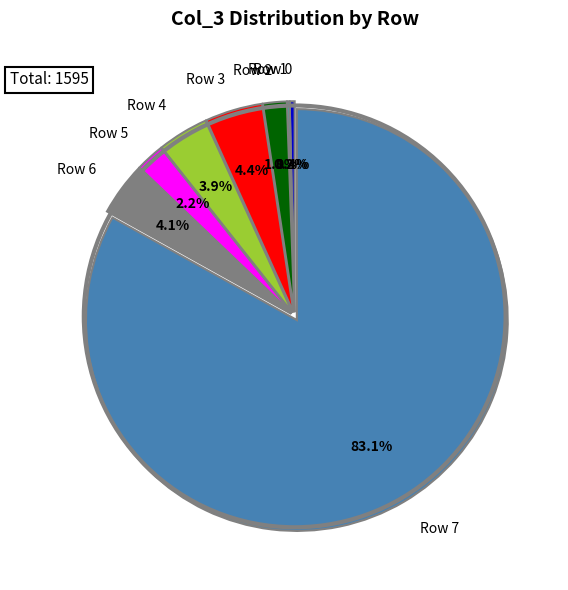

To the nearest percent, what is the average slice percentage?

12%